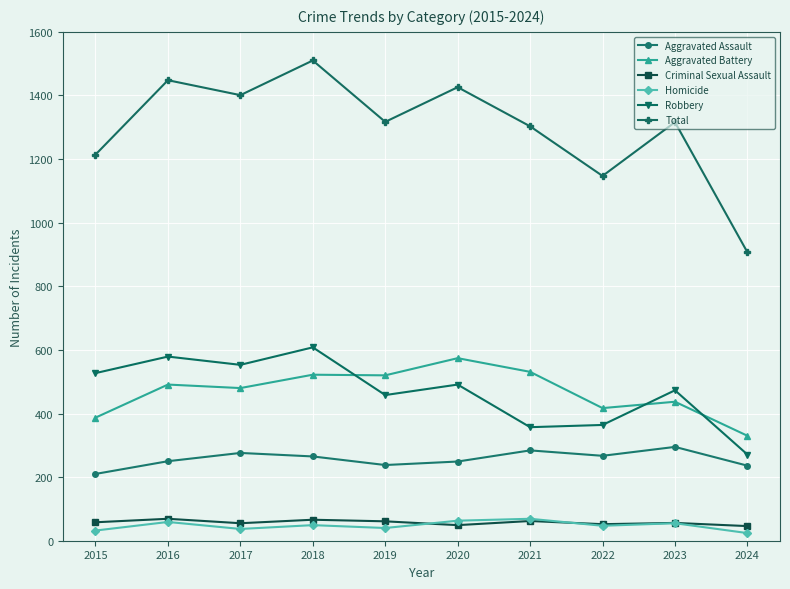

What is the difference between the Aggravated Battery values at 2024 and 2016?

161